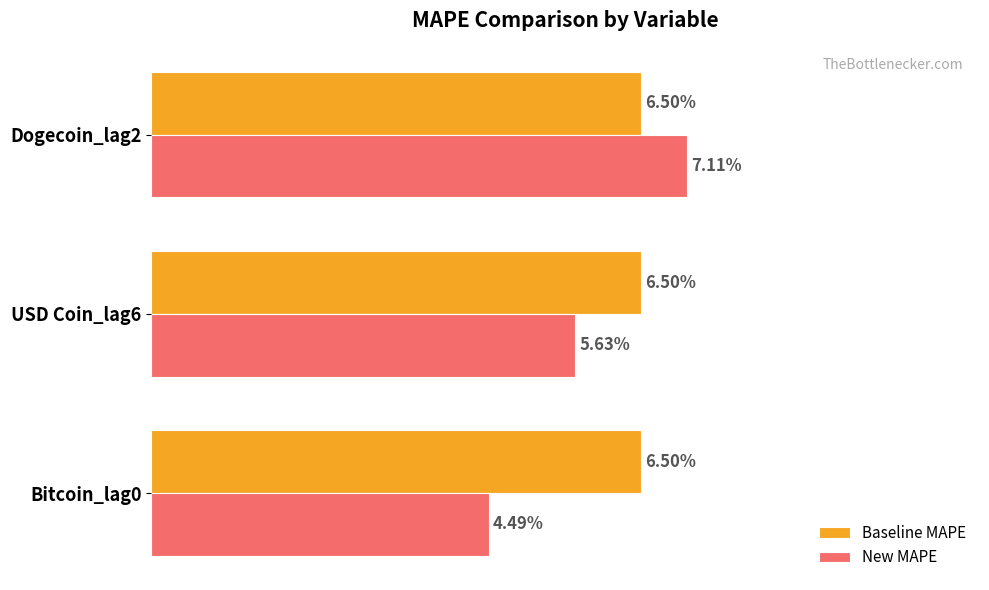

Which series has the largest total across all categories?

Baseline MAPE